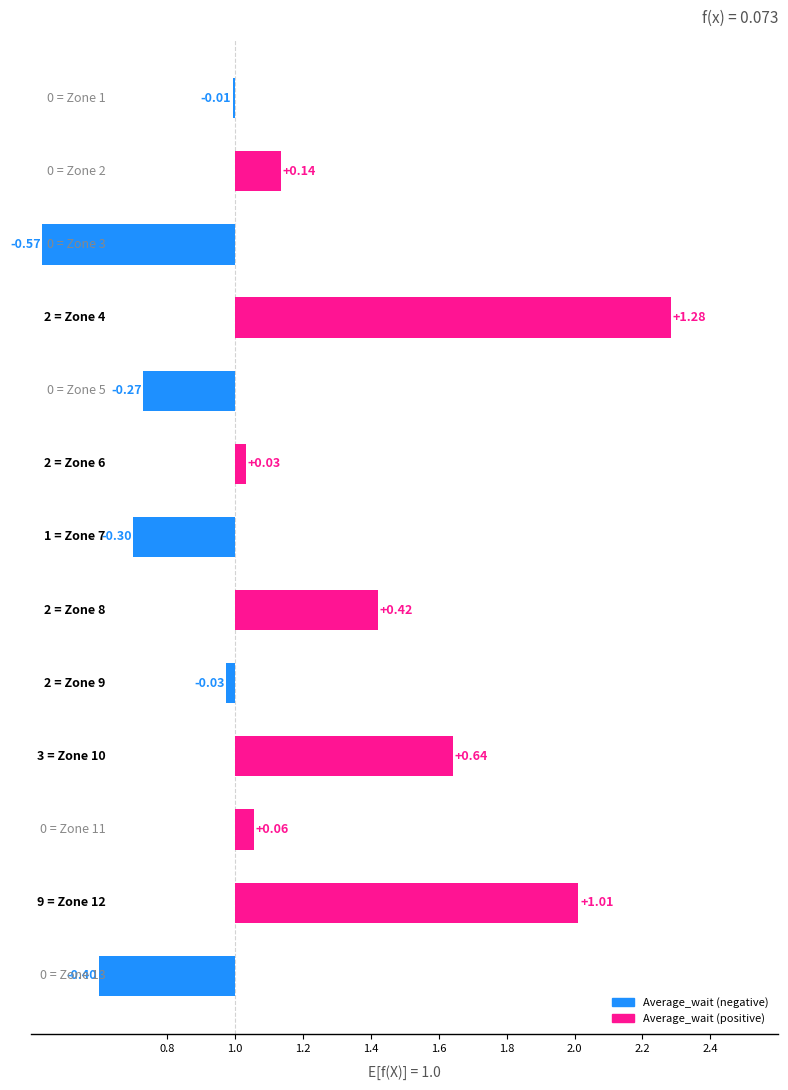

What is the maximum value shown in the chart?

1.3